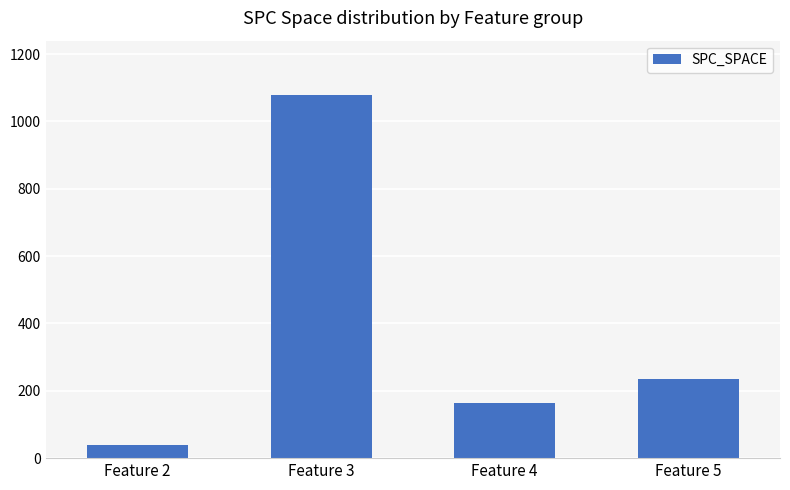

Read the value at Feature 5.

235